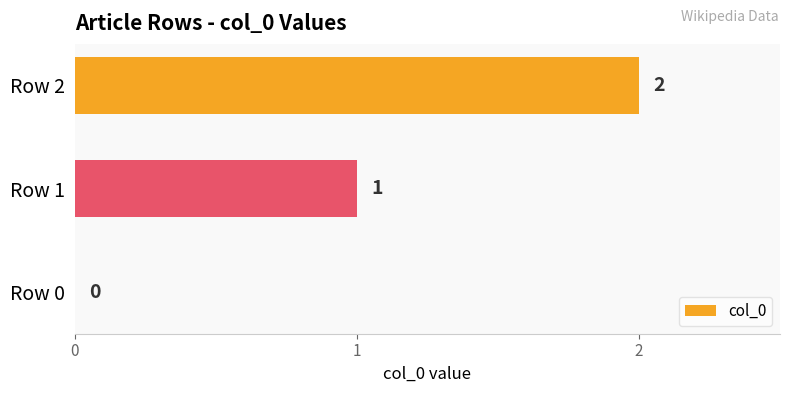

How many values are between 0 and 2?

3